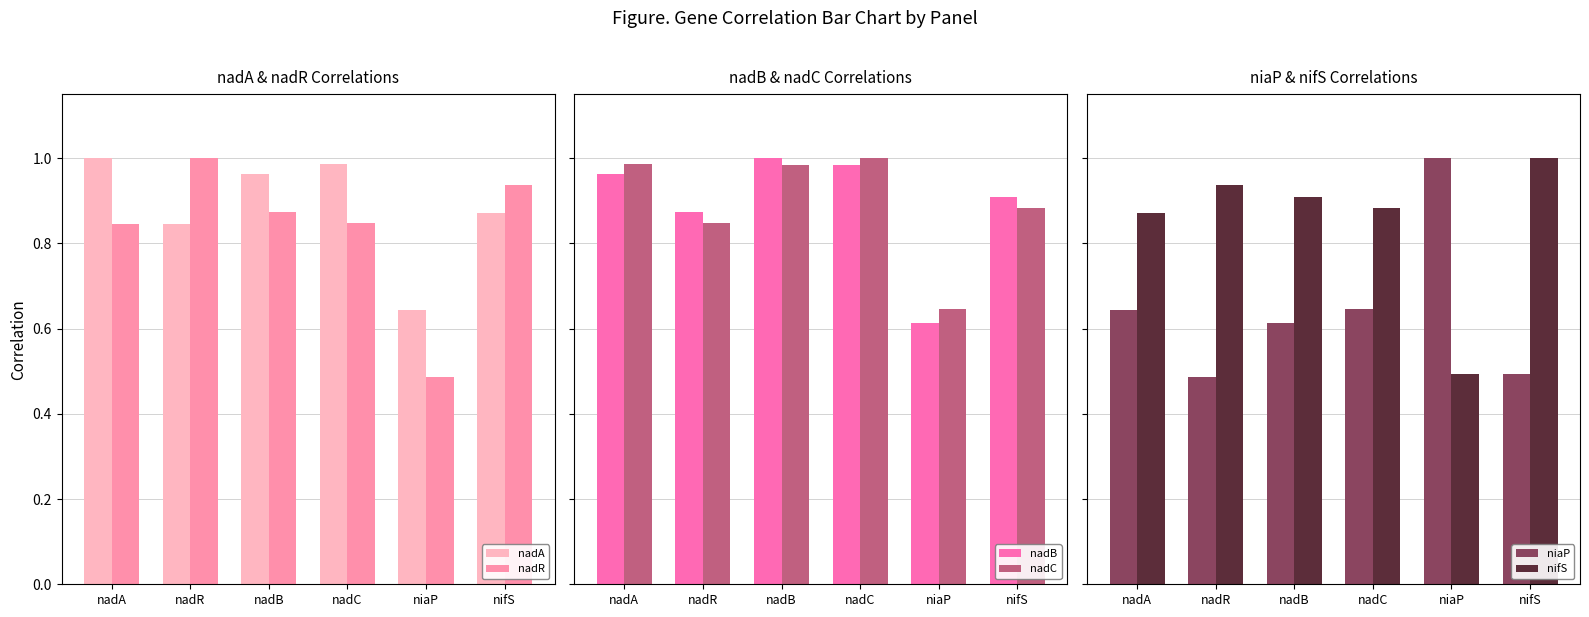

Between nadR and nadA, which is larger?

nadA